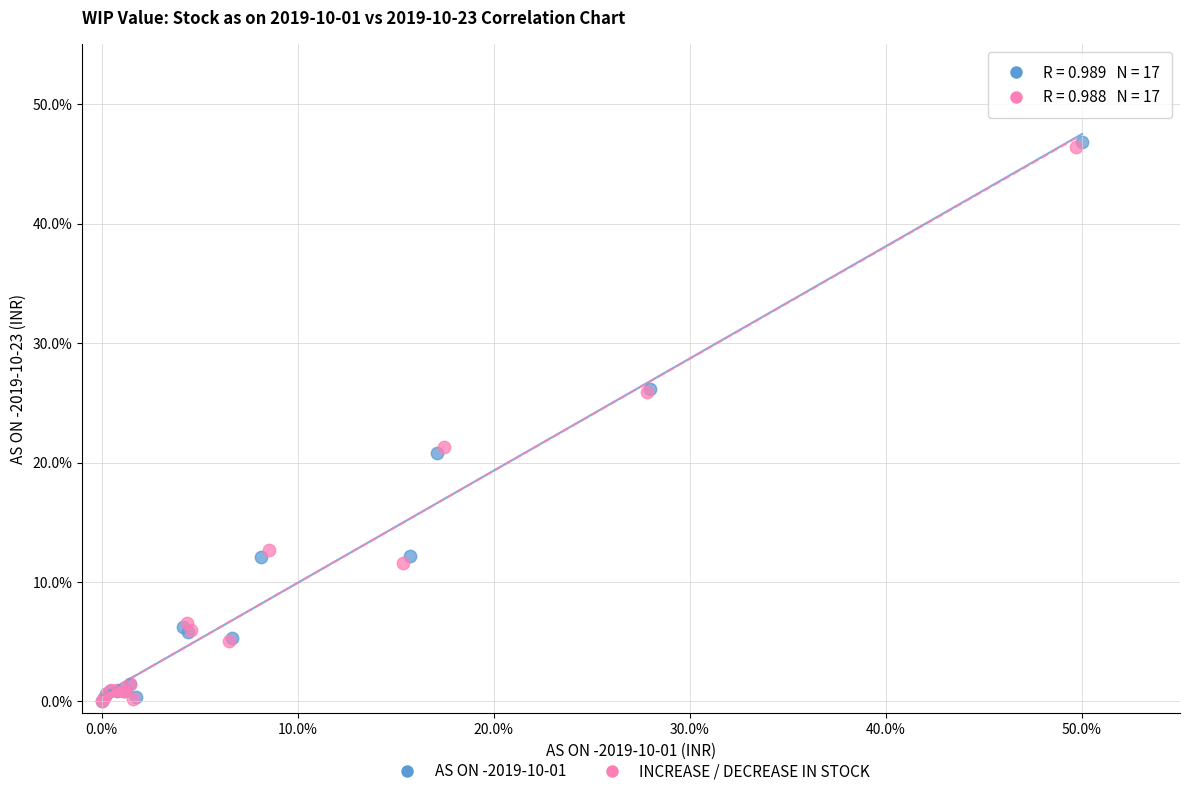

Which series reaches the maximum Y coordinate?

AS ON -2019-10-01